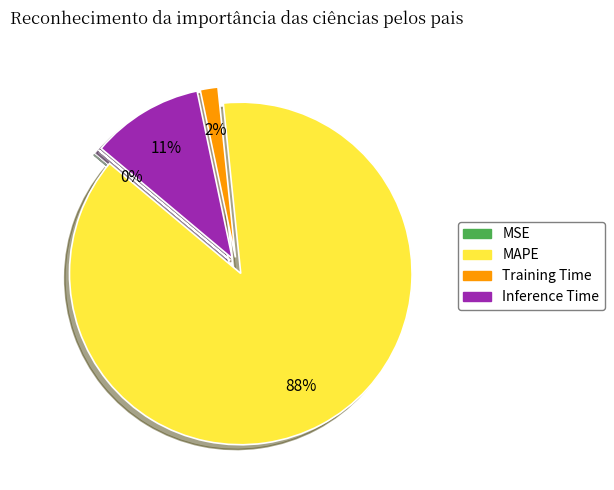

What is the largest slice in the pie chart?

MAPE